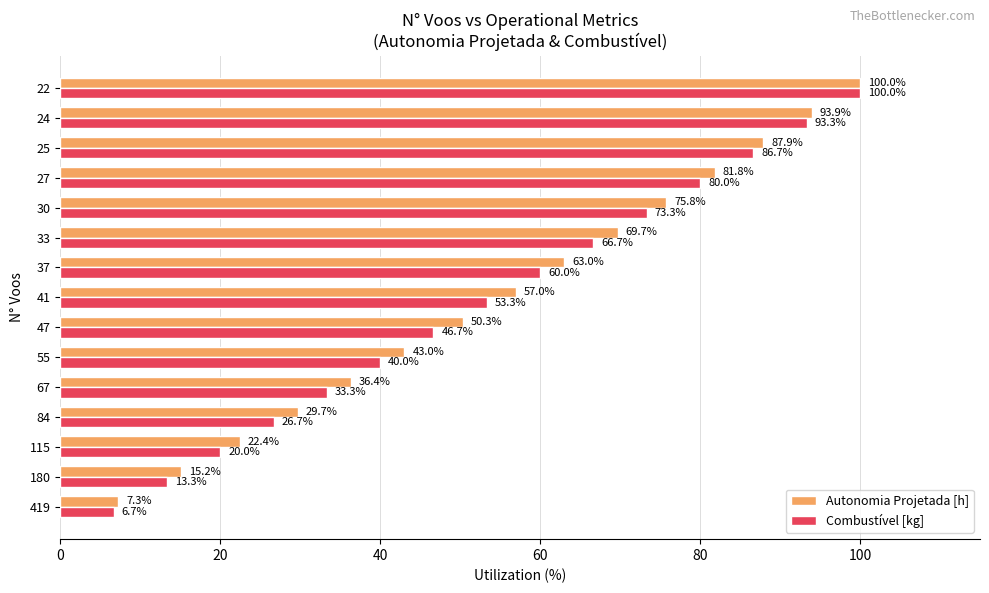

What is the difference between the maximum and minimum values in the Combustível [kg] series?

93.3